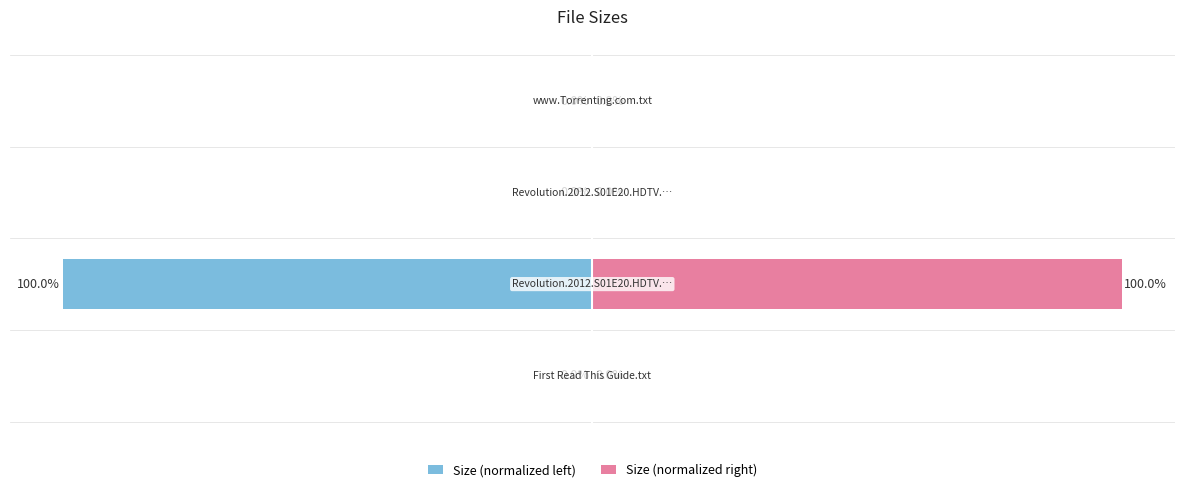

What is the value of the Size (normalized right) bar at the 2nd from the left?

100.0